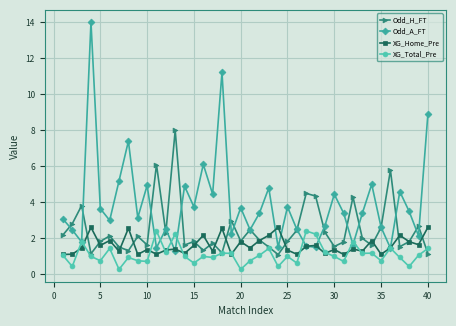

After their last crossing, which series has the higher values: XG_Home_Pre or Odd_A_FT?

Odd_A_FT